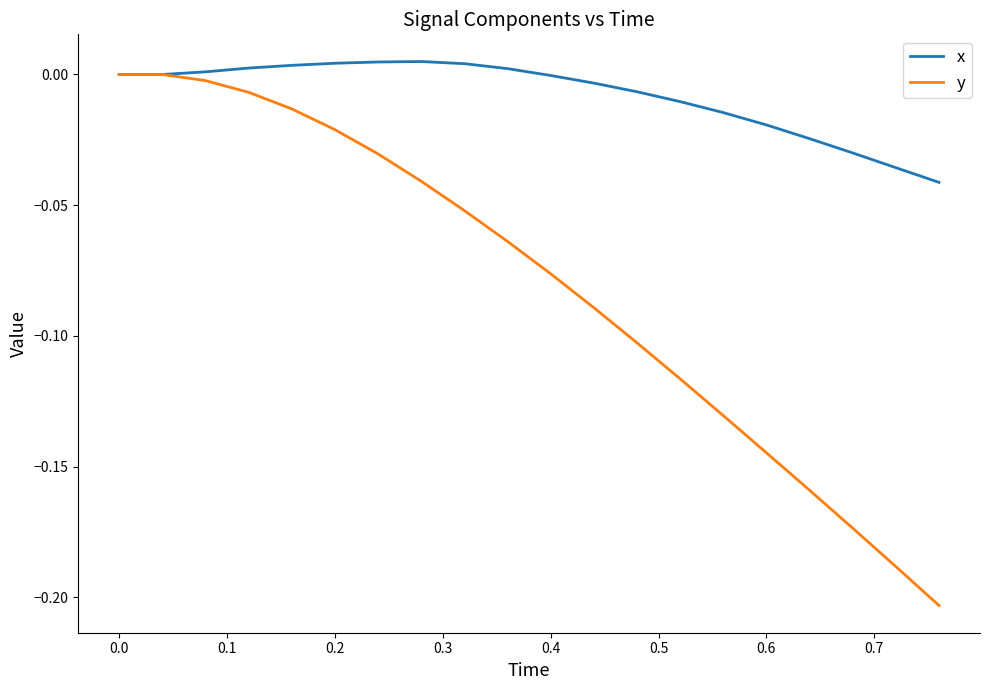

True or false: y has more than 1 points higher than both neighbors.

False